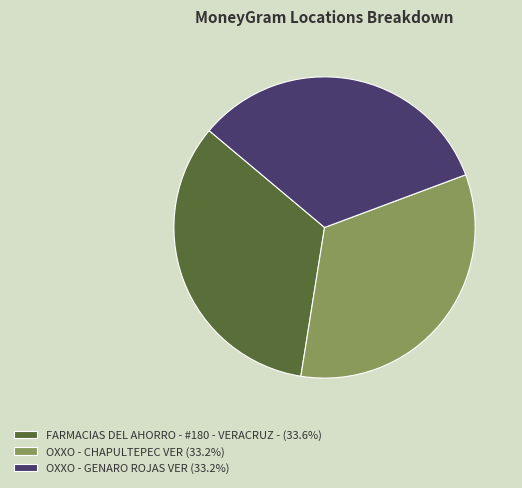

Count the number of slices in the pie.

3